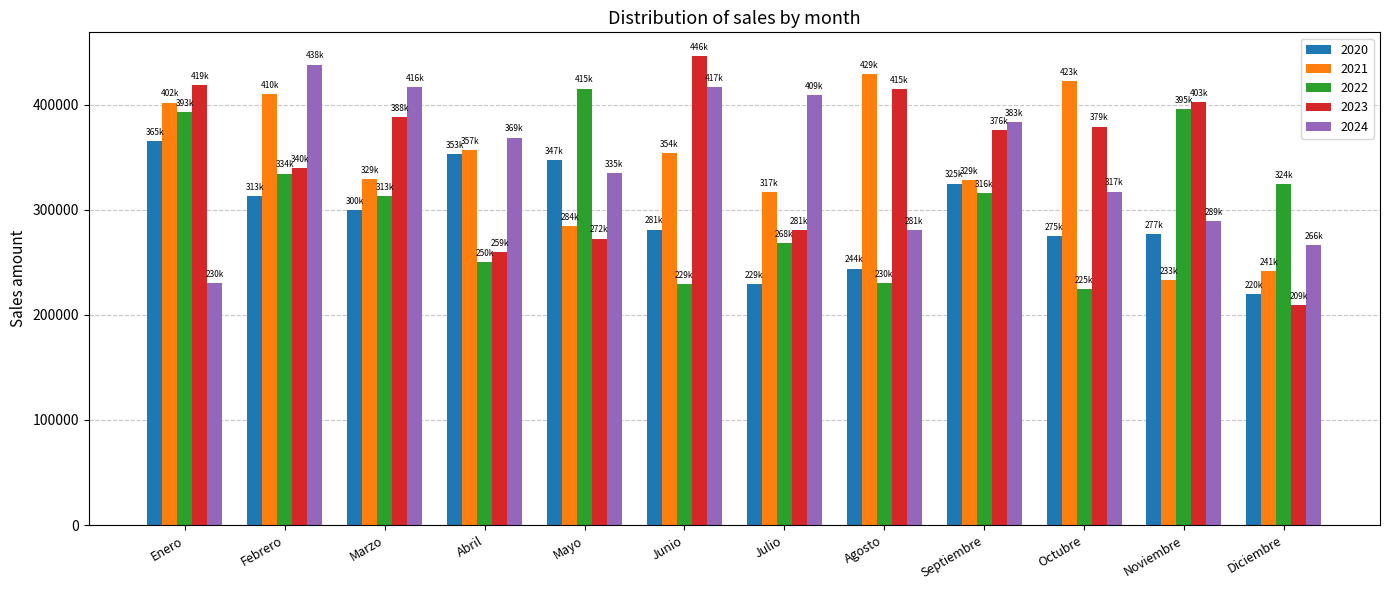

What is the label of the 8th bar from the left?

Agosto